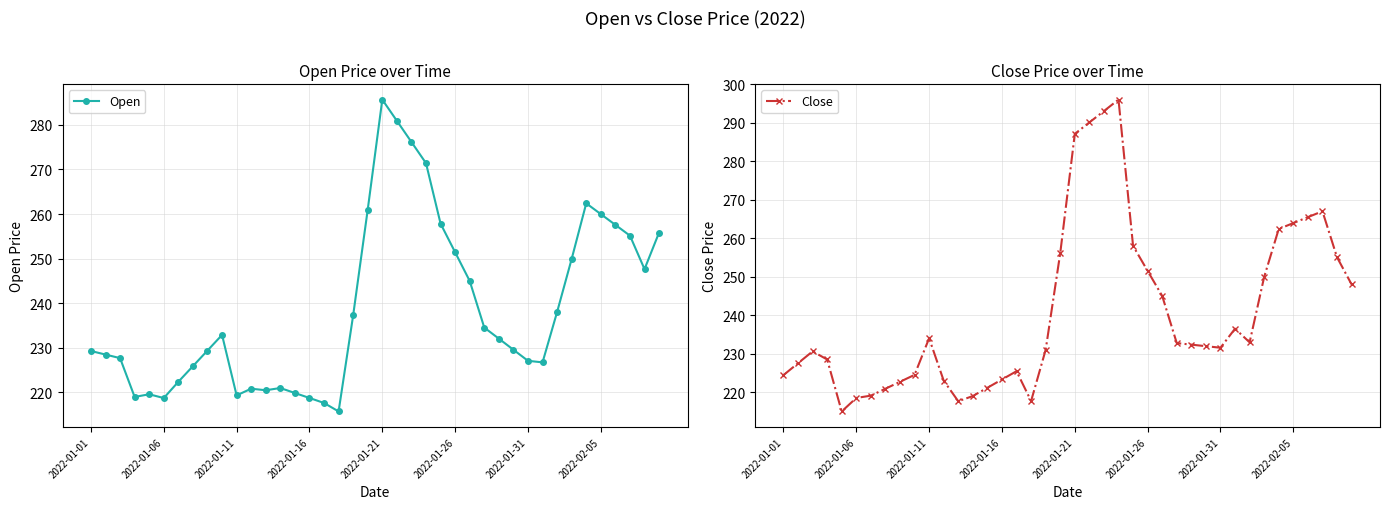

How many intersections are there between Open and Close?

10